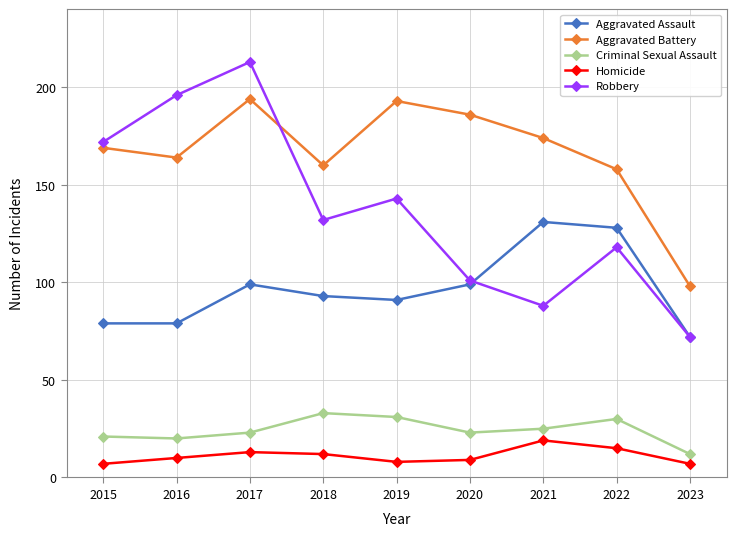

Is it true that Aggravated Battery equals 232 at 2021?

False